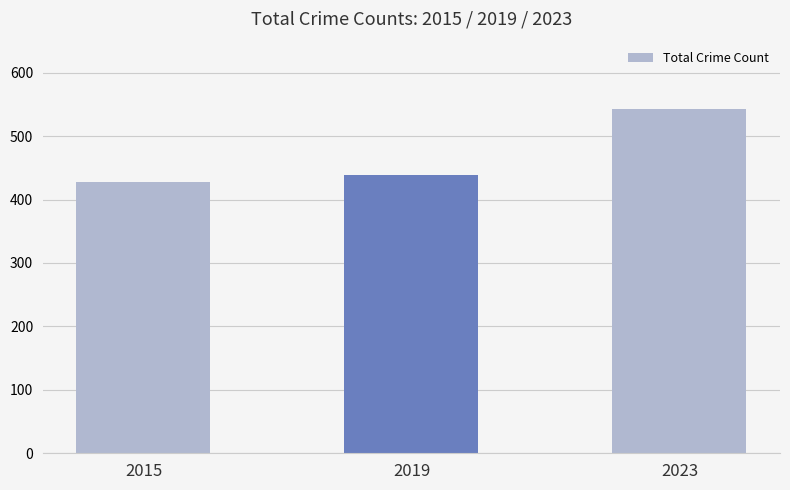

What is the greatest value displayed?

542